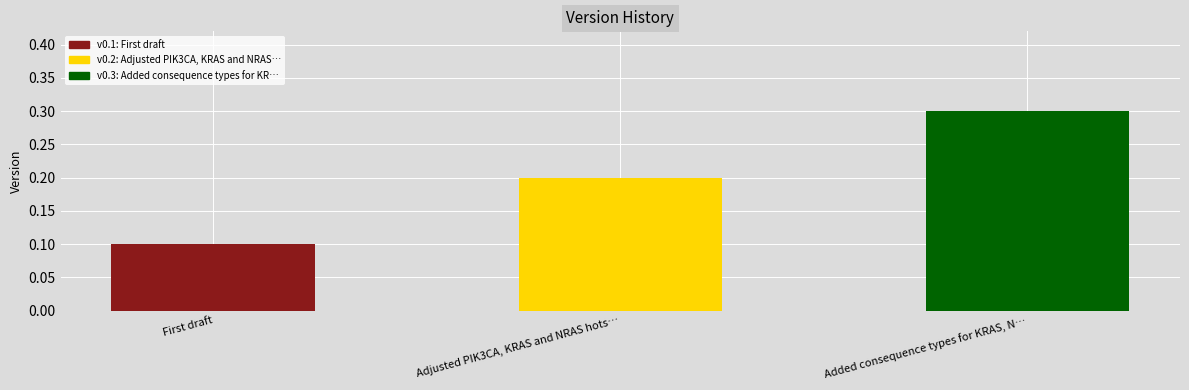

Reading left to right, list all the values displayed in this chart.

First draft=0.1	Adjusted PIK3CA, KRAS and NRAS hots…=0.2	Added consequence types for KRAS, N…=0.3